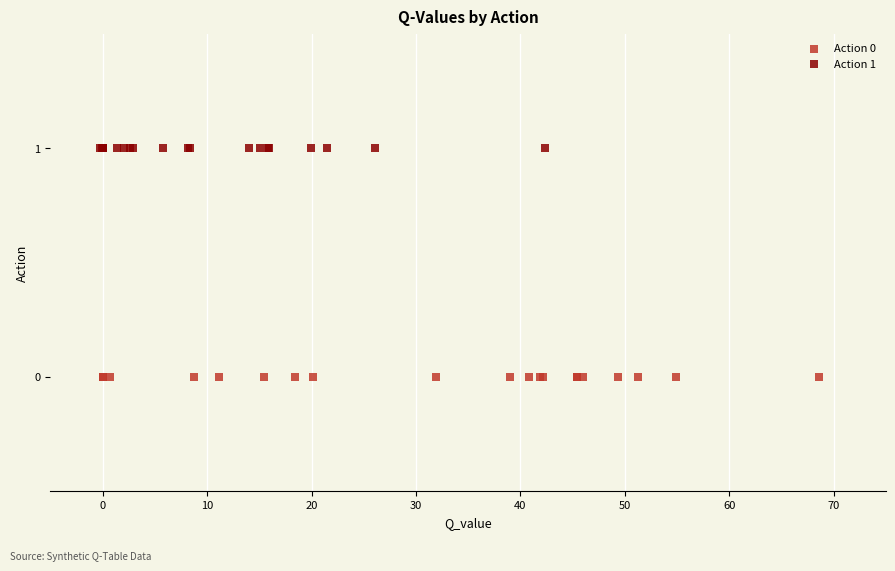

Which series reaches the minimum Y coordinate?

Action 0